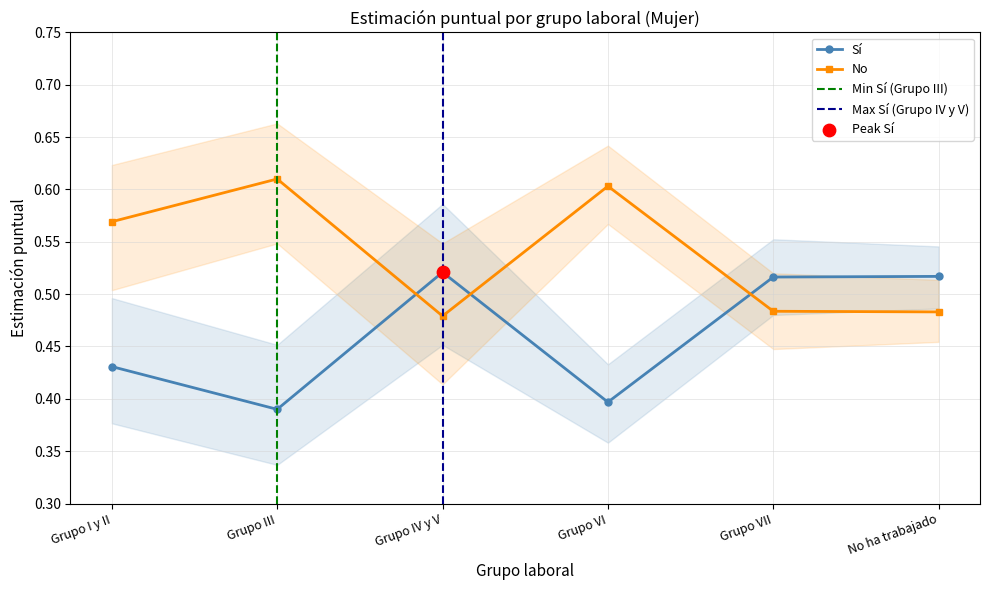

Which series has the largest Y range (max minus min)?

Sí